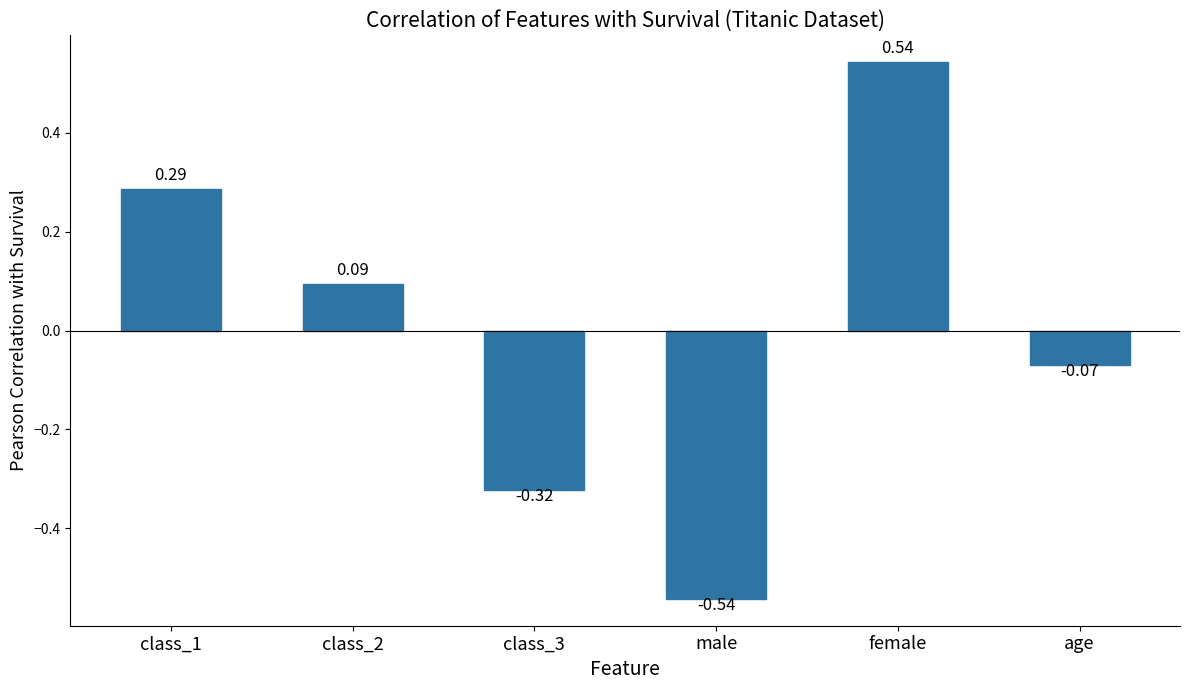

At which category does the chart reach its peak across all series?

female